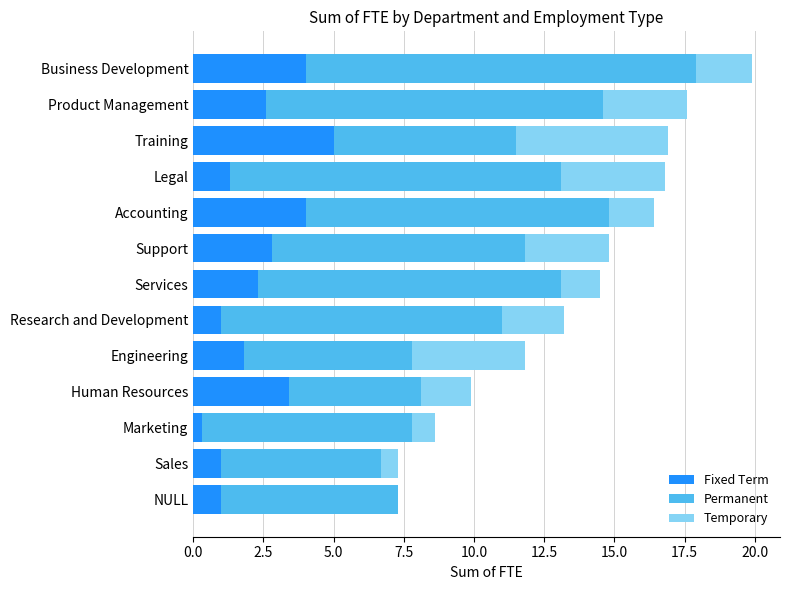

At which category is the sum across all series the highest?

Business Development